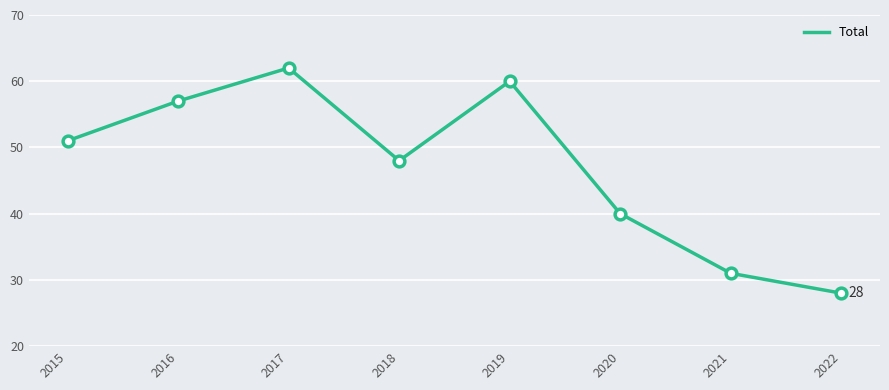

Between 2017 and 2022, which is larger?

2017